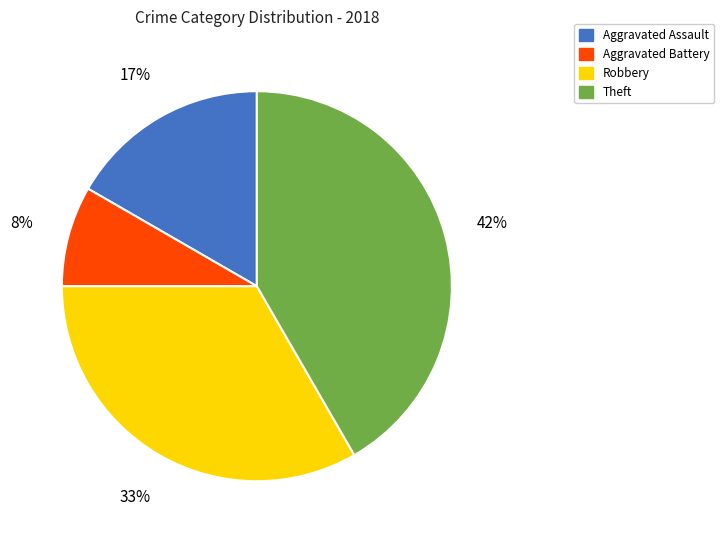

Rank the categories by value from lowest to highest.

Aggravated Battery, Aggravated Assault, Robbery, Theft